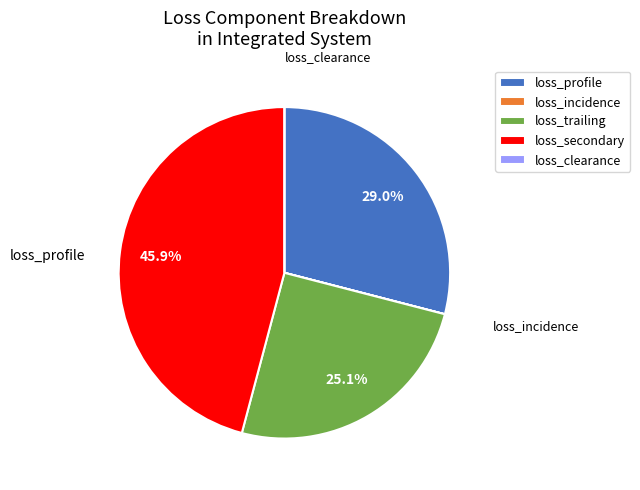

Does loss_trailing represent more than half of the total?

No